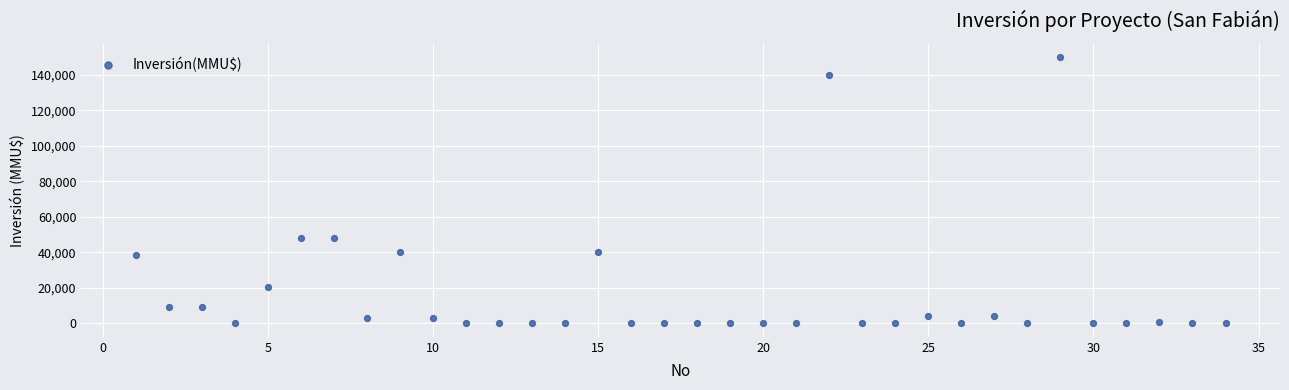

What is the range of Y values (max minus min)?

149800